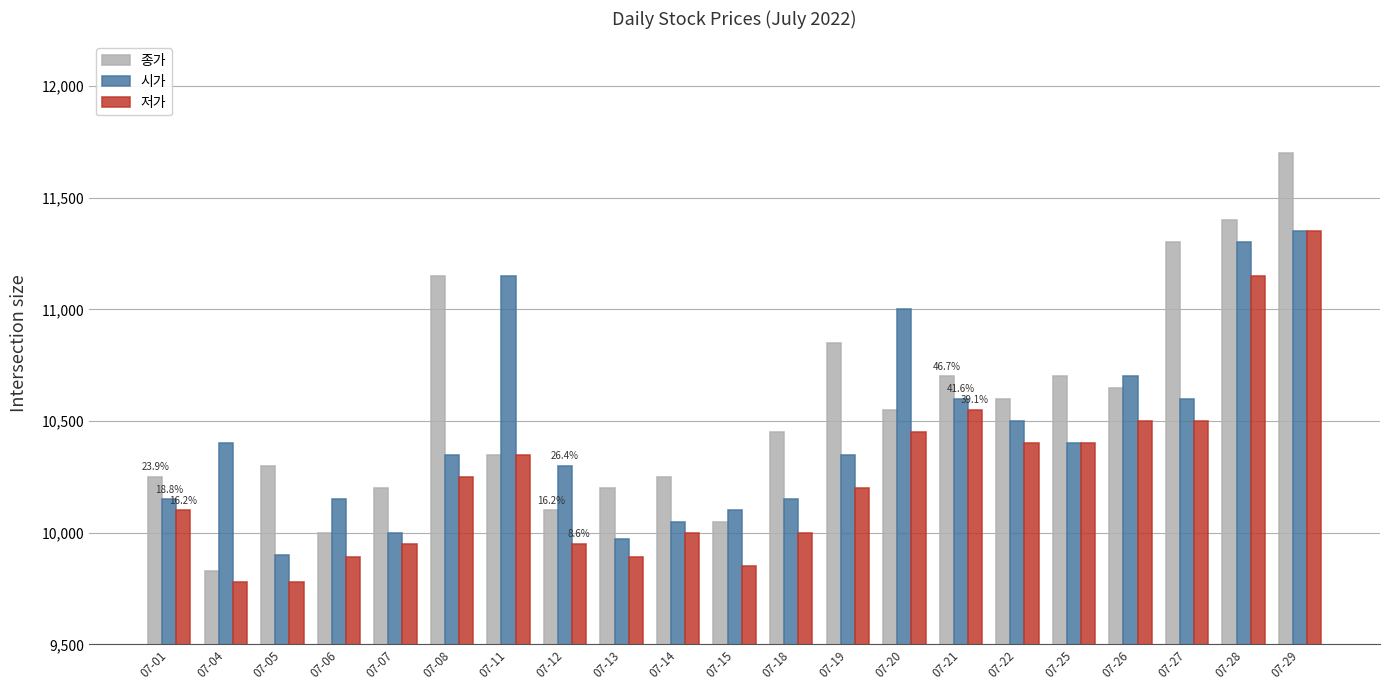

Count the number of categories in the chart.

21